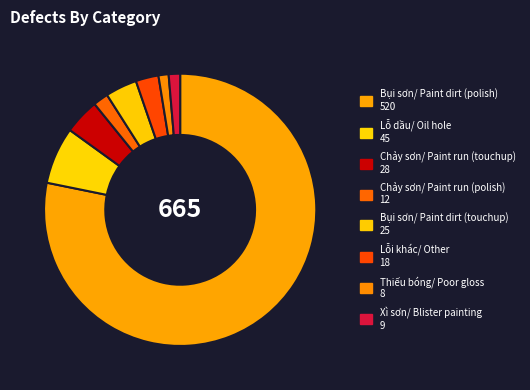

Count the number of slices in the pie.

8